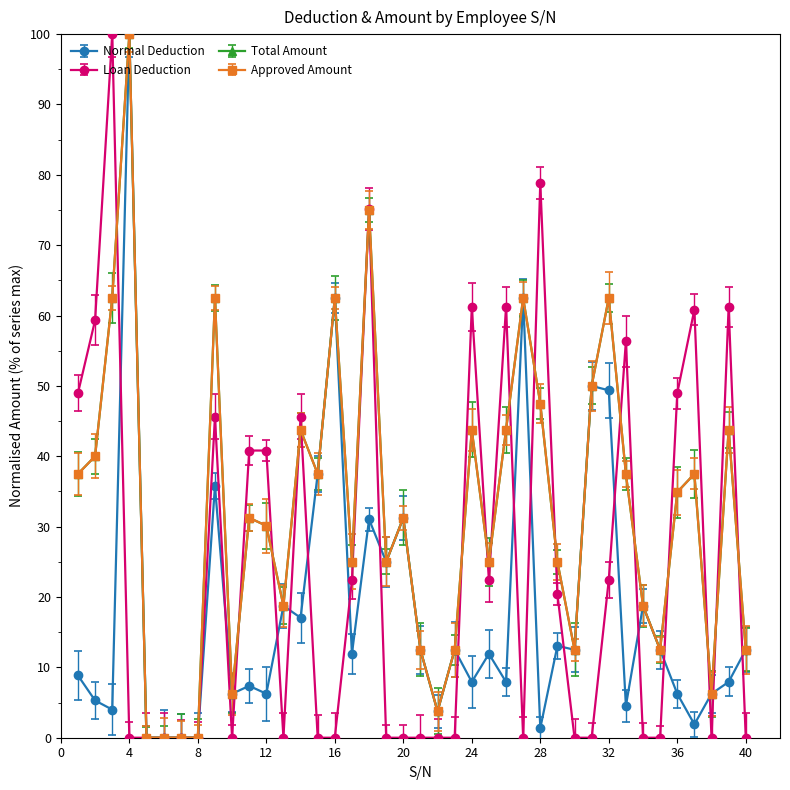

At which category is the sum across all series the highest?

4